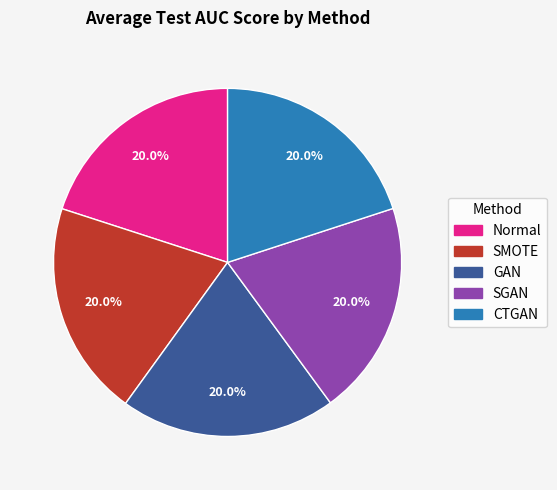

Combined, what portion of the pie is SMOTE and Normal?

40.0%